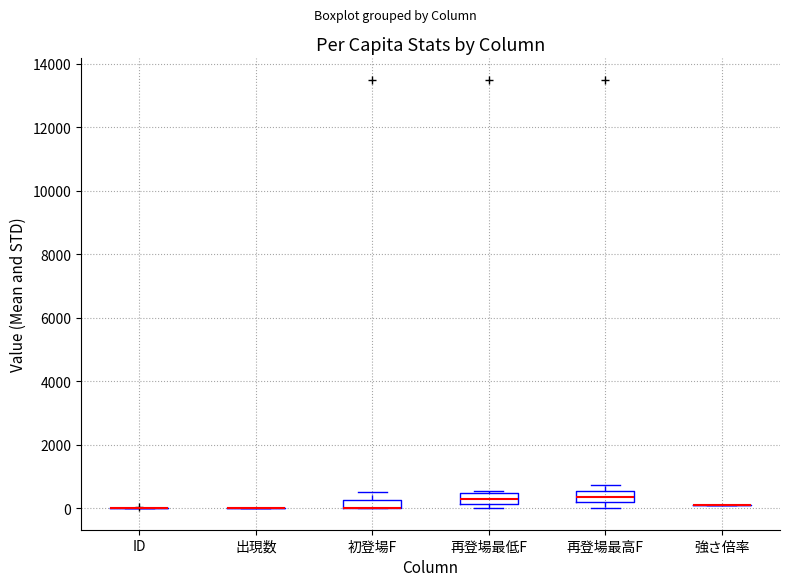

Where is the lower edge of the box for 再登場最低F on the y-axis? The values are not printed on the chart, so give them approximately, as read against the axis.

200